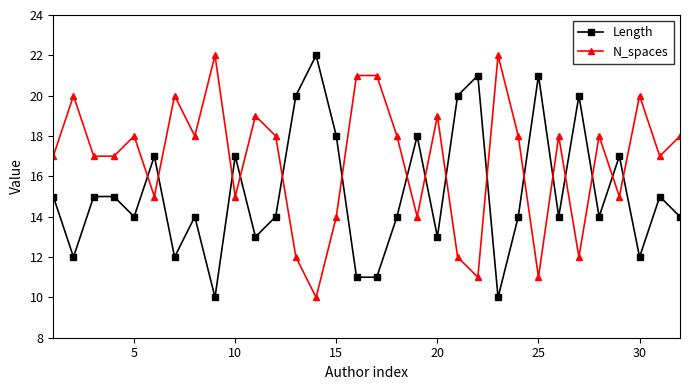

True or false: Length and N_spaces intersect in this chart.

True